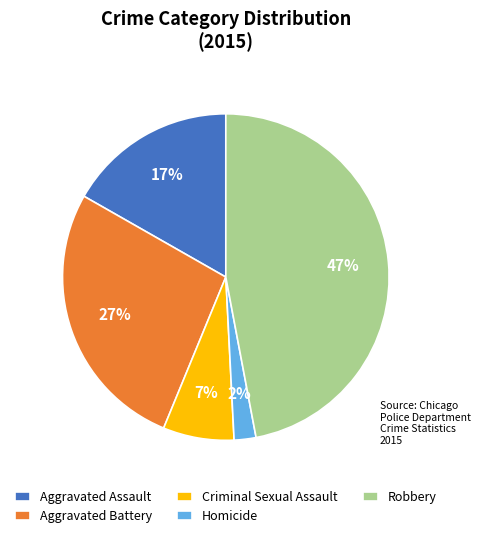

Which category has the biggest portion of the pie?

Robbery